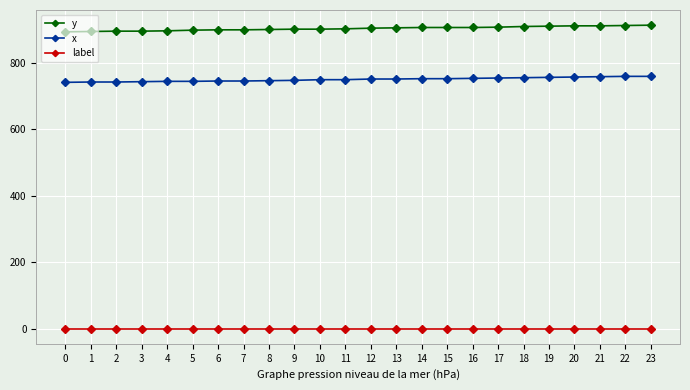

Which series has the widest spread of values?

y